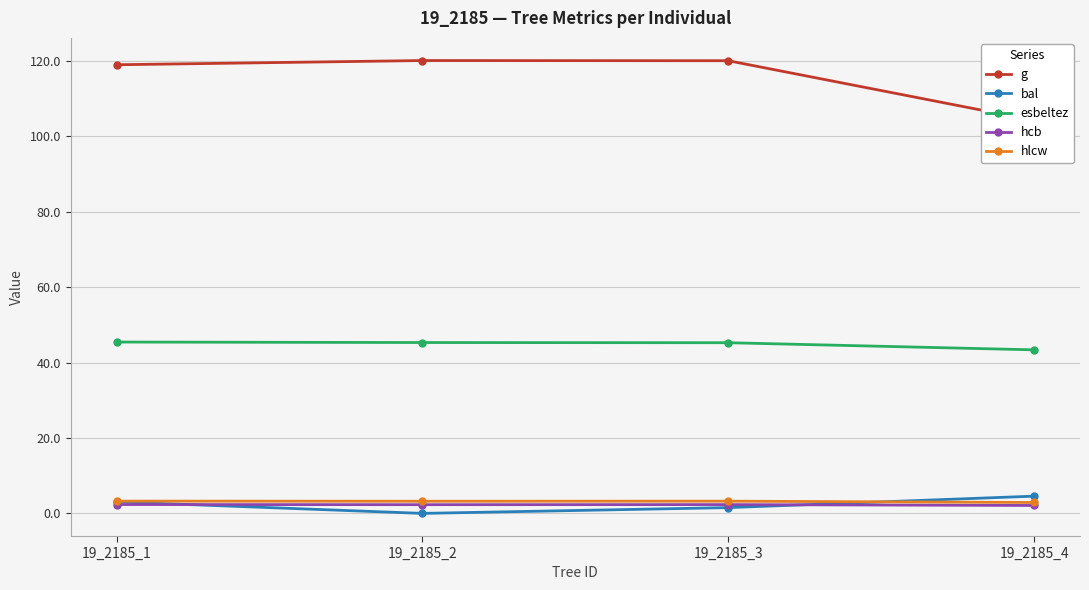

What are all the series names shown in the legend?

g, bal, esbeltez, hcb, hlcw